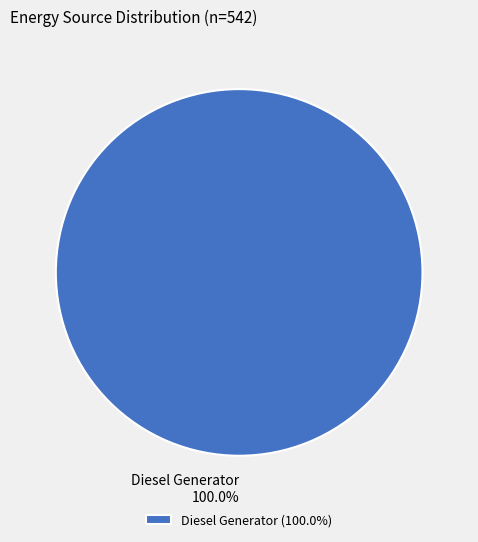

To the nearest percent, what portion does Diesel Generator represent?

100%